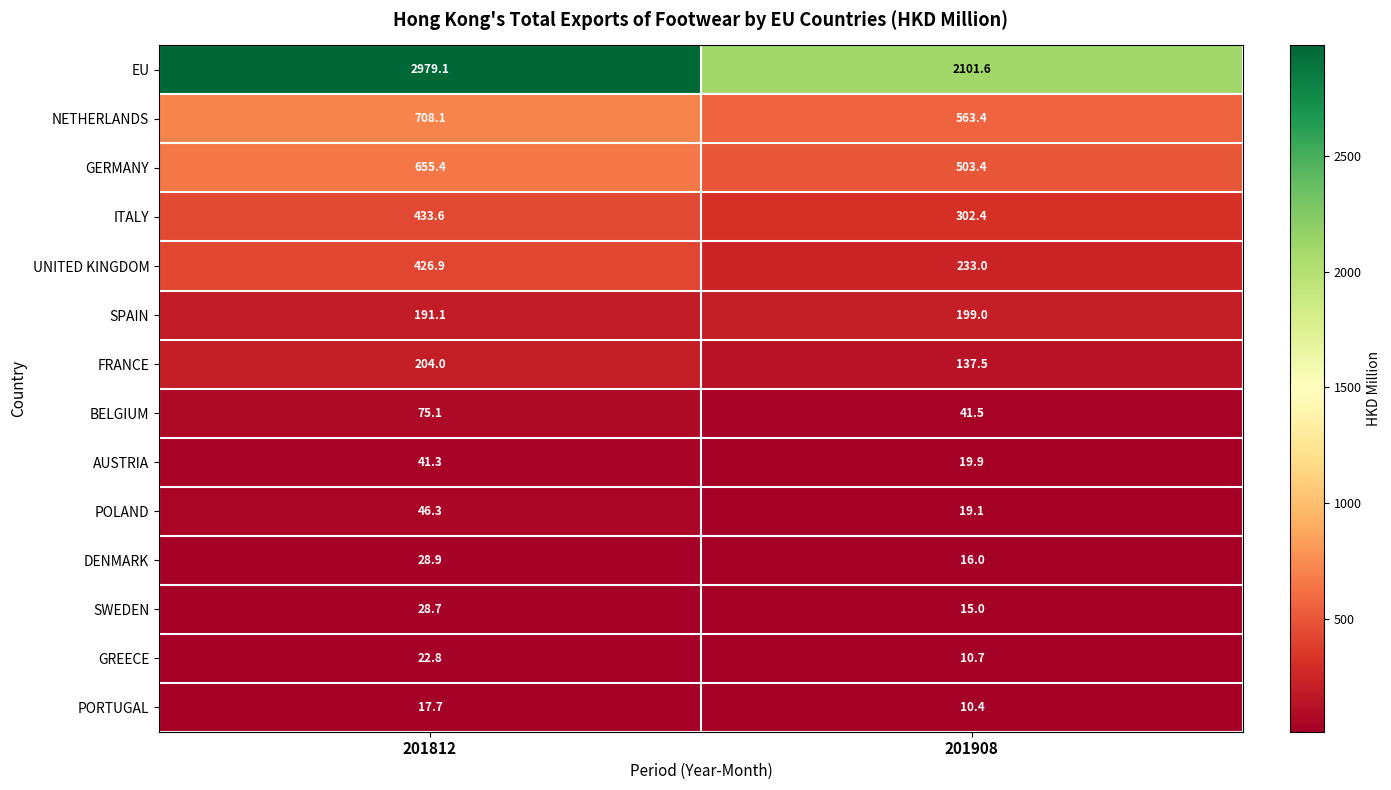

True or false: EU has a value of 2101.6 at 201908.

True